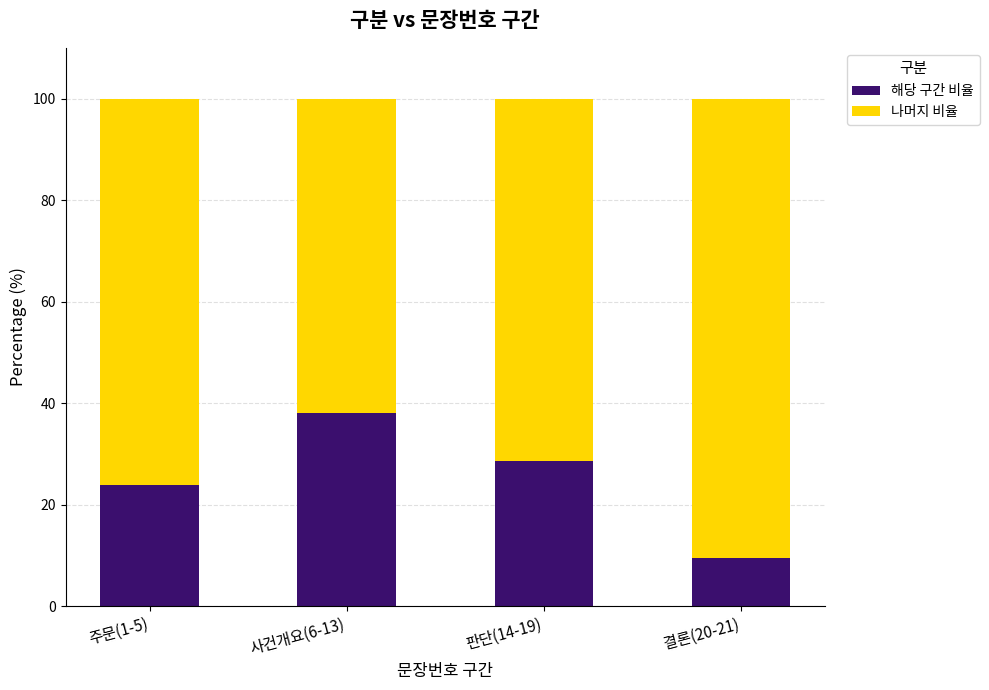

What is the approximate value of 해당 구간 비율 at 사건개요(6-13)?

38.1